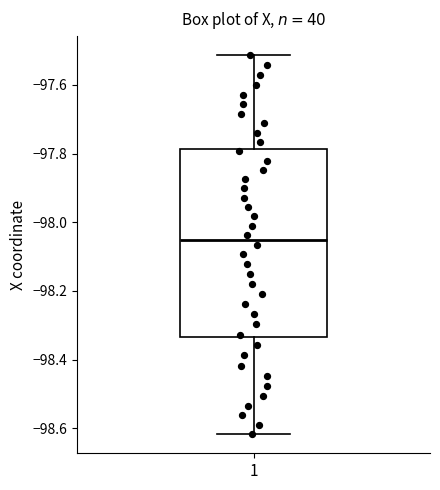

Where does the lower whisker of the box at x = 1 end on the y-axis? The values are not printed on the chart, so give them approximately, as read against the axis.

-98.62